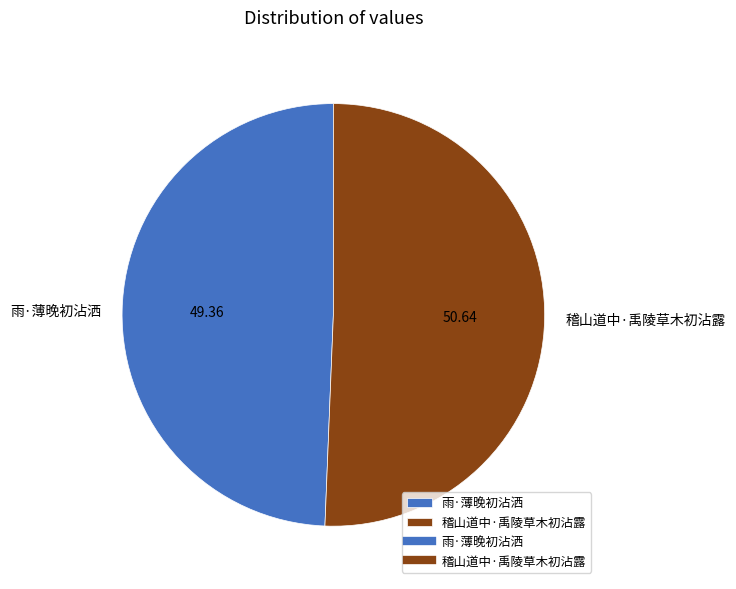

Which has a higher value, 稽山道中·禹陵草木初沾露 or 雨·薄晚初沾洒?

稽山道中·禹陵草木初沾露